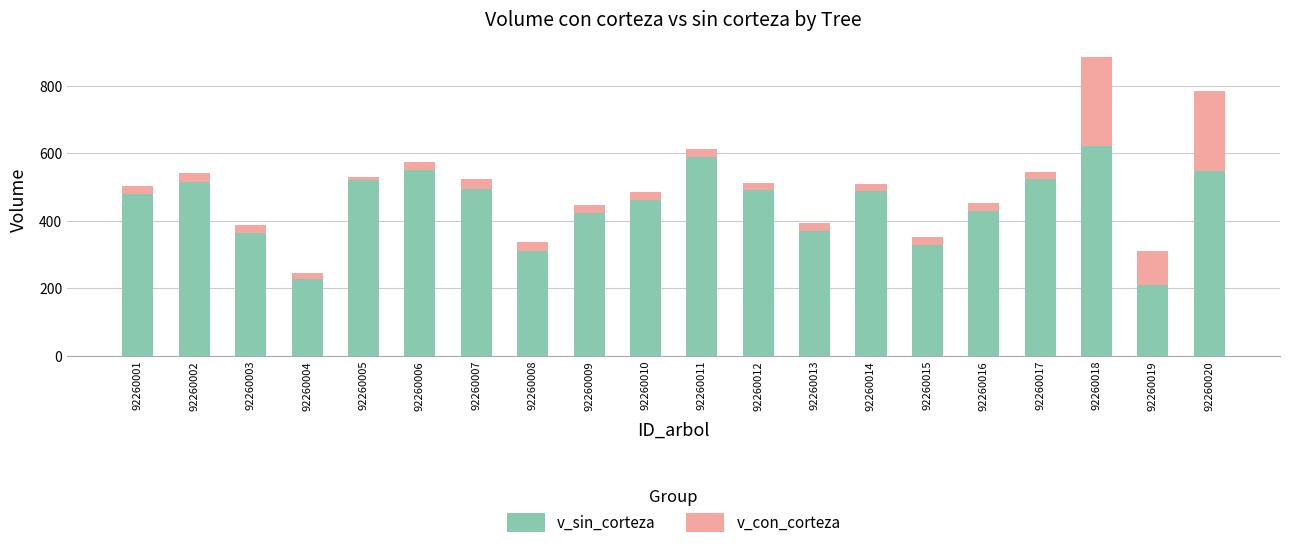

Count the number of categories in the chart.

20